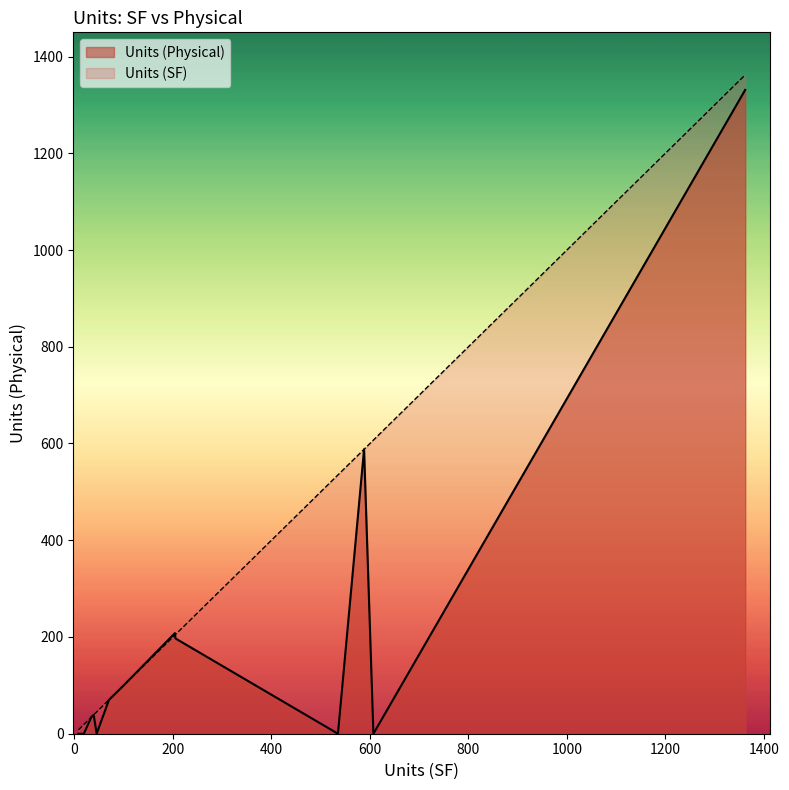

Rank the series by their maximum value, from lowest to highest.

Units (Physical), Units (SF)